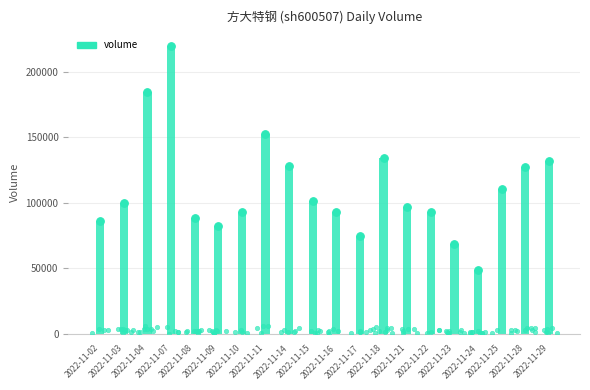

Between 2022-11-24 and 2022-11-22, which is larger?

2022-11-22